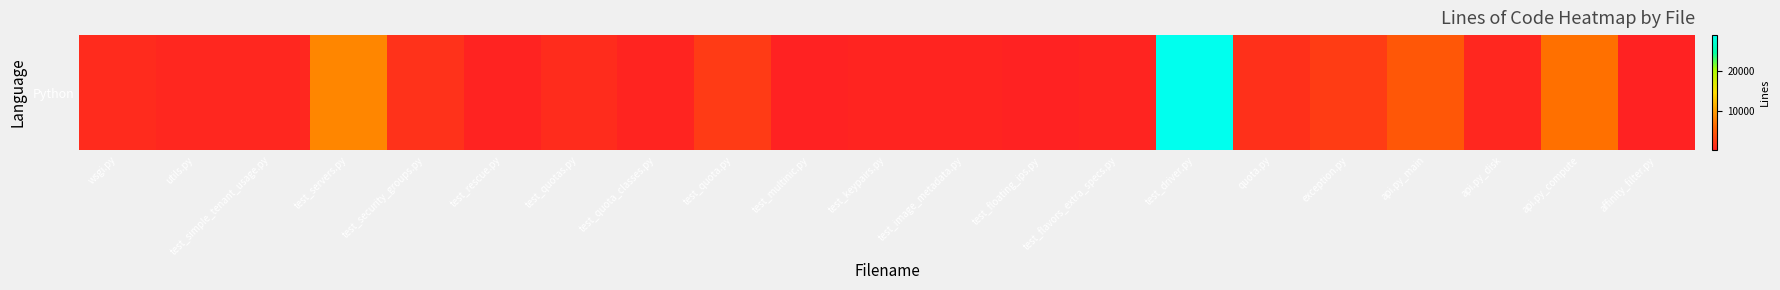

What is the change in value from test_driver.py to api.py_main?

-24250